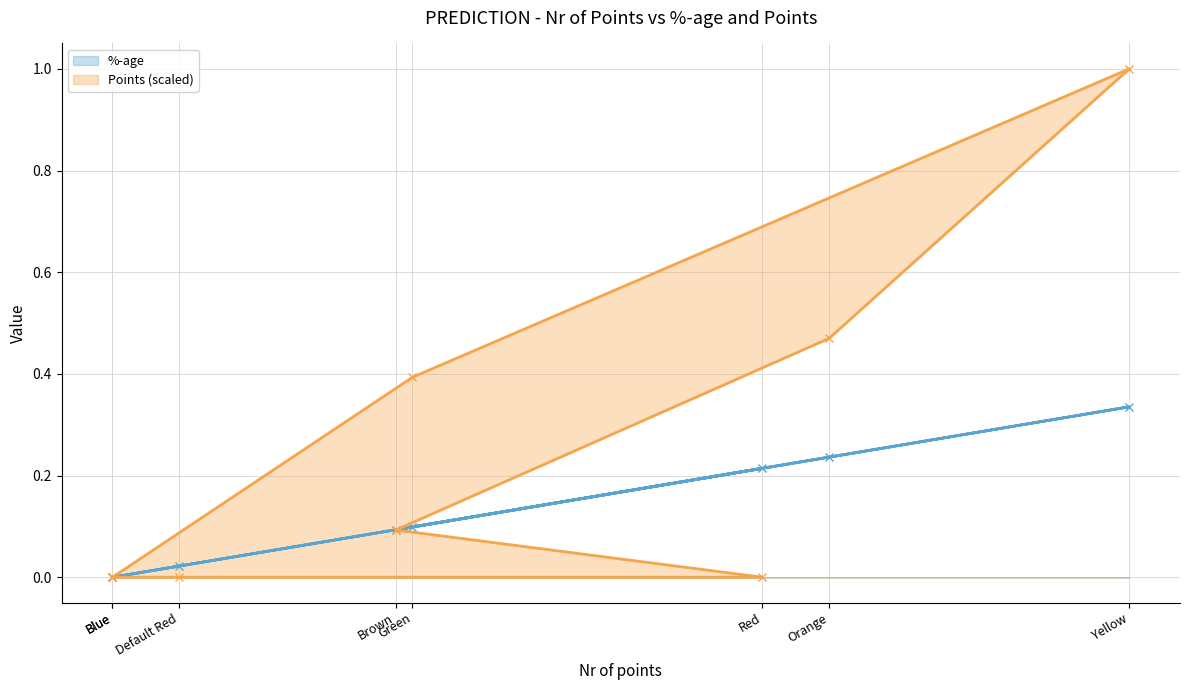

What position from the right is Red?

3